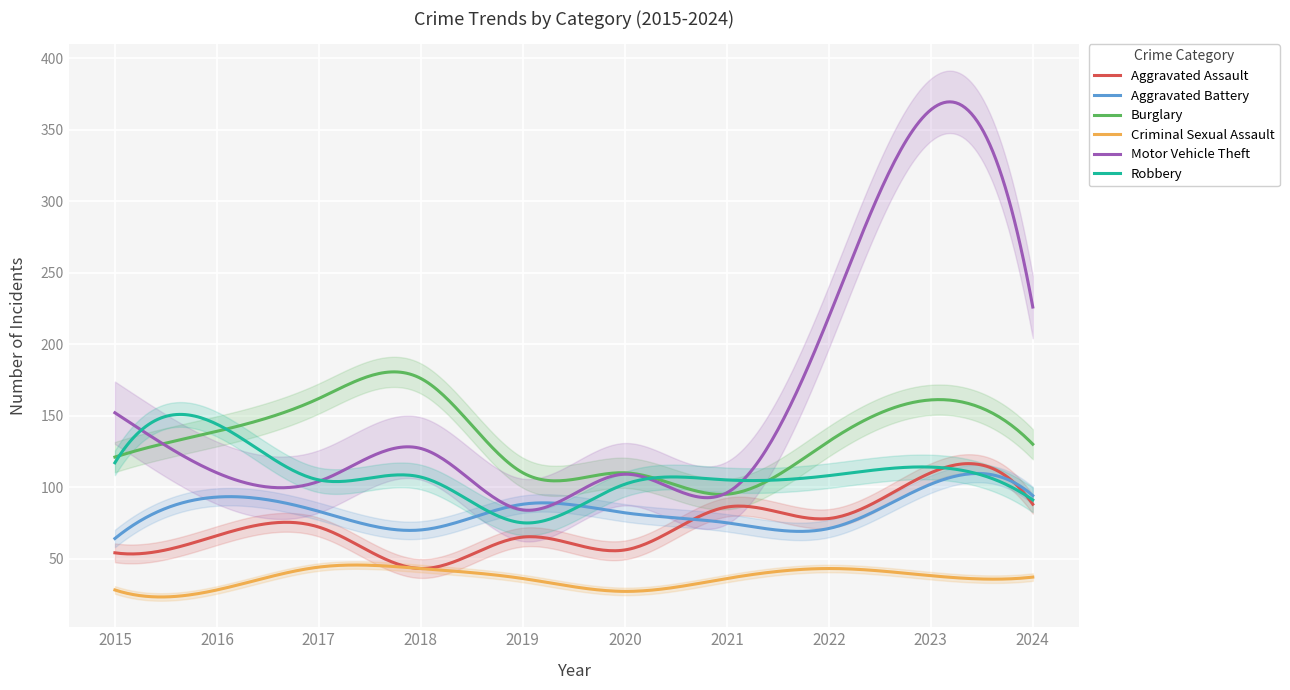

Where is the first local maximum for Criminal Sexual Assault?

2017